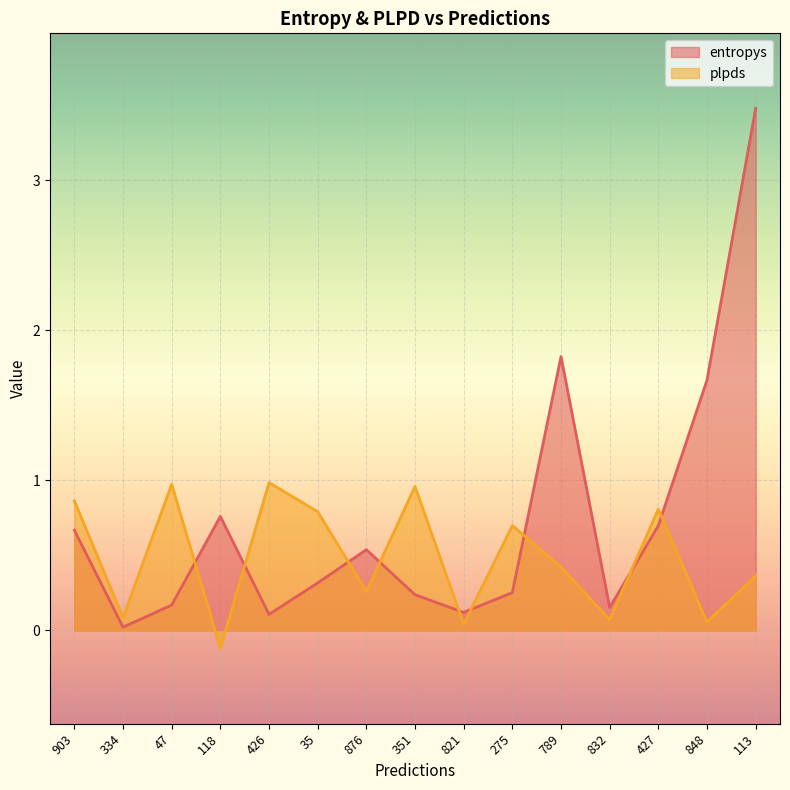

Between which two adjacent categories do entropys and plpds first intersect?

47 and 118